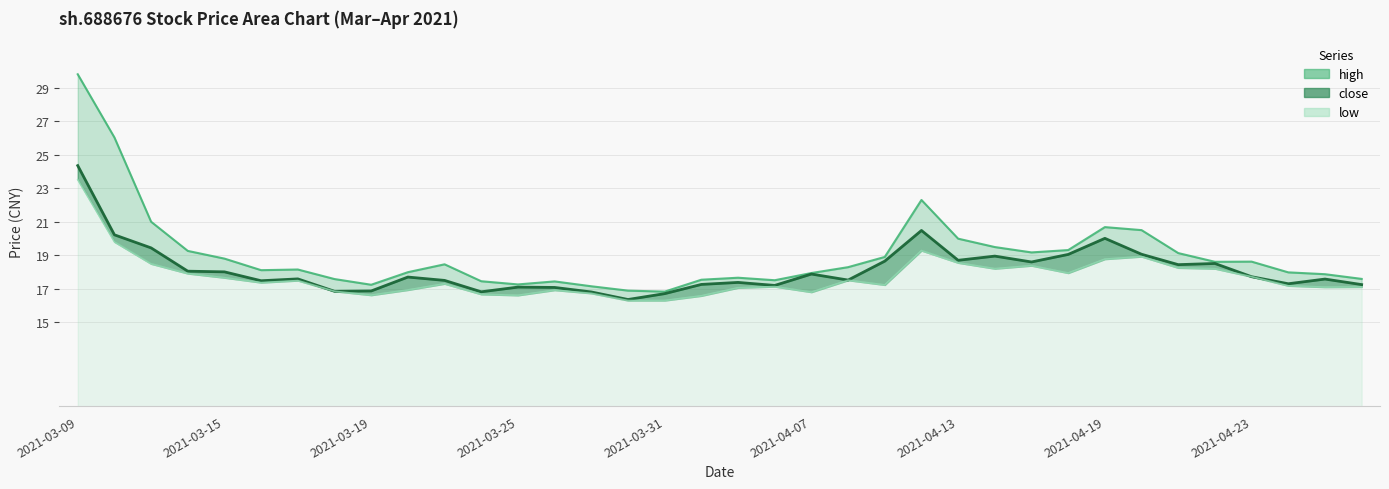

Reading left to right, list all the values displayed in this chart.

high: 29.8	26.0	21.0	19.3	18.8	18.1	18.1	17.6	17.2	18.0	18.5	17.4	17.3	17.4	17.1	16.9	16.8	17.5	17.7	17.5	17.9	18.3	18.9	22.3	20.0	19.5	19.2	19.3	20.7	20.5	19.1	18.6	18.6	18.0	17.9	17.6
close: 24.4	20.2	19.4	18.1	18.0	17.5	17.6	16.9	16.9	17.7	17.5	16.8	17.1	17.1	16.8	16.4	16.7	17.3	17.4	17.2	17.9	17.5	18.6	20.5	18.7	18.9	18.6	19.1	20.0	19.1	18.4	18.5	17.7	17.3	17.6	17.2
low: 23.5	19.8	18.5	17.9	17.7	17.4	17.5	16.9	16.6	16.9	17.3	16.7	16.6	16.9	16.7	16.3	16.3	16.6	17.1	17.1	16.8	17.5	17.2	19.3	18.6	18.2	18.4	17.9	18.8	18.9	18.2	18.2	17.7	17.2	17.1	17.1